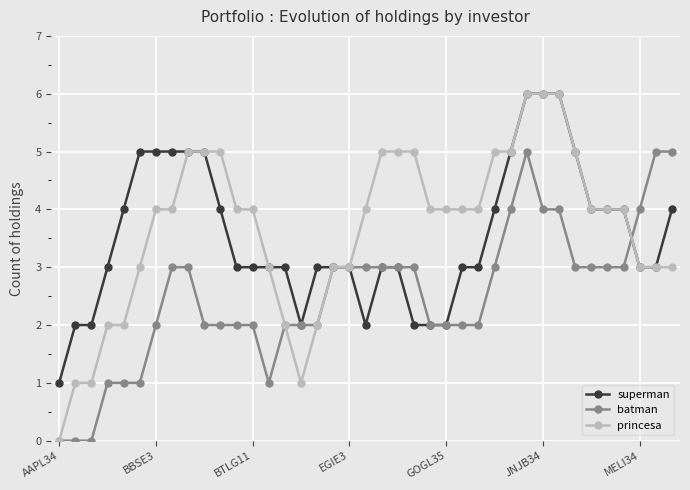

Which series has the widest spread of values?

princesa